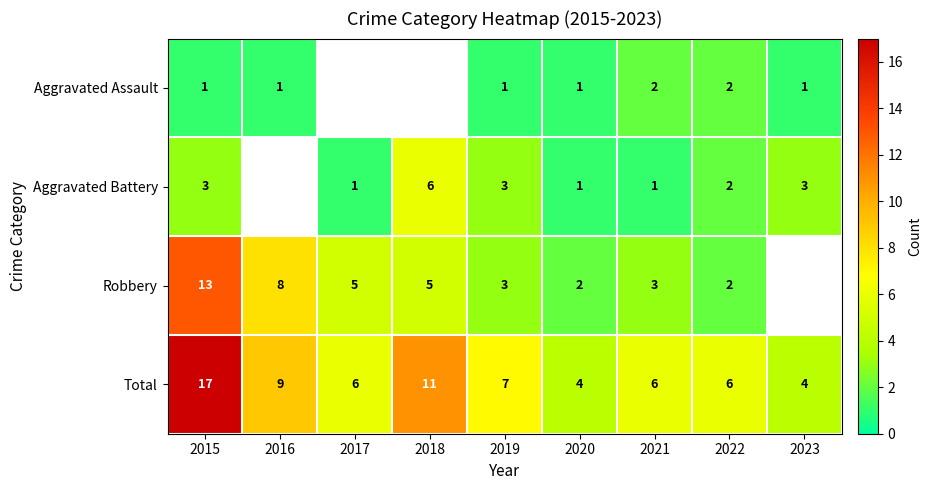

Is the value of Aggravated Assault at 2023 greater than the value of Robbery at 2018?

No